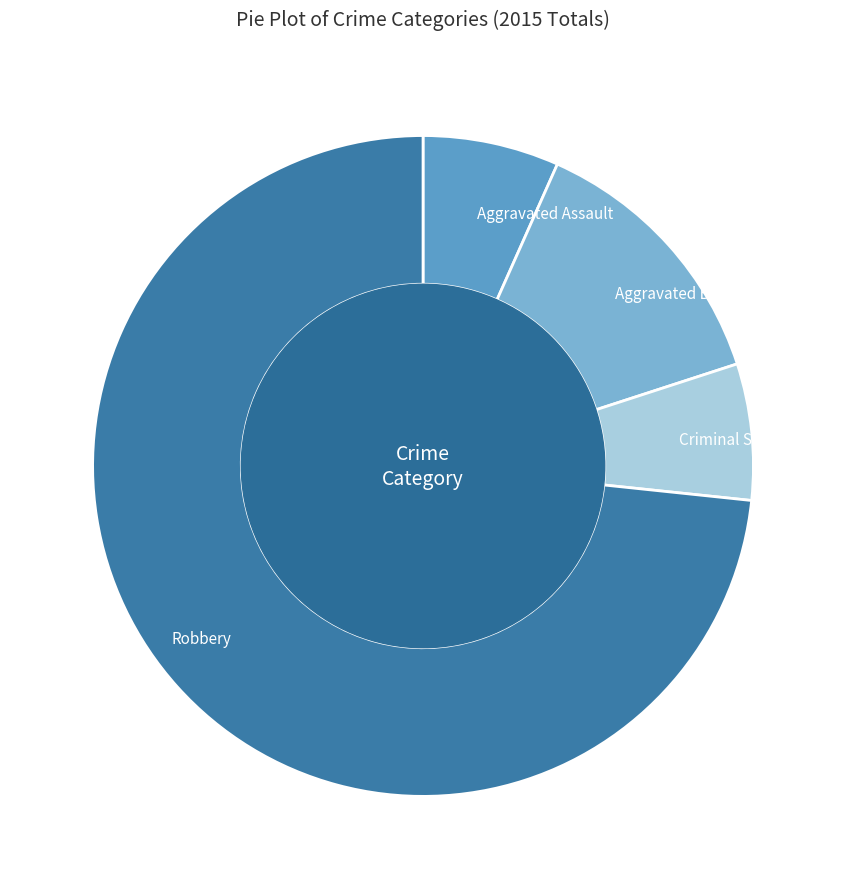

How many segments does this pie chart have?

4